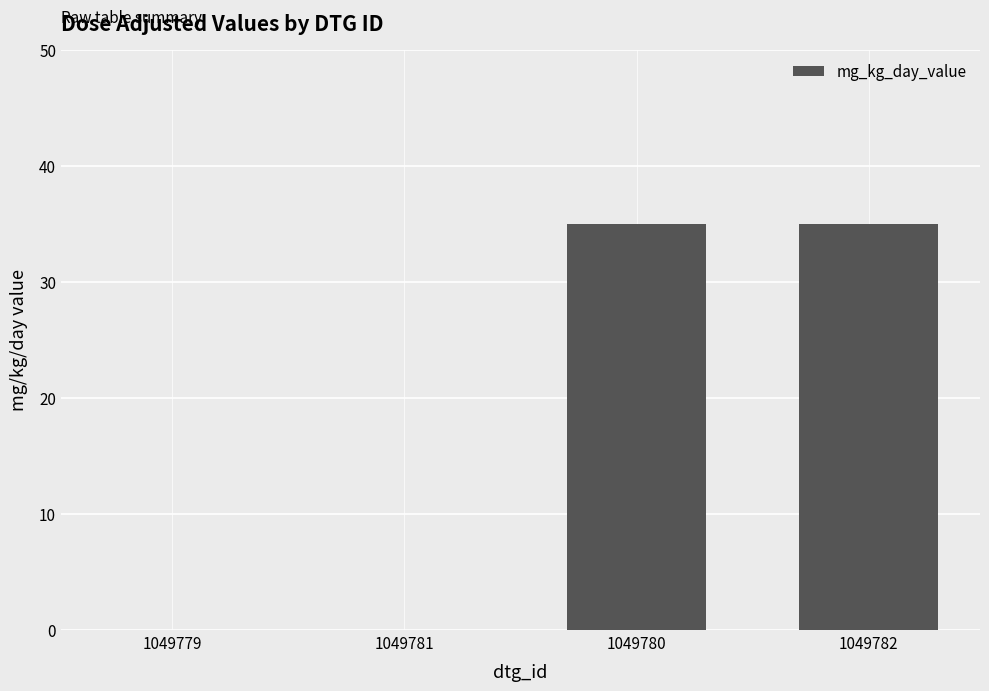

How many categories are shown in the chart?

4